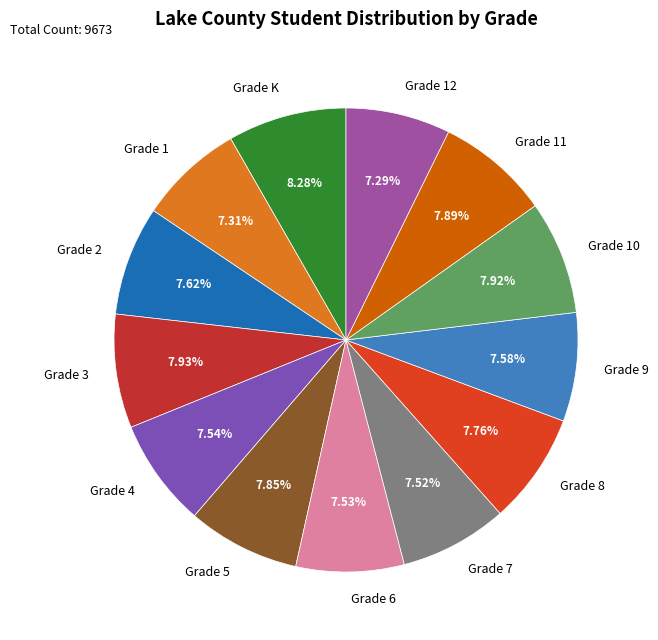

How many segments does this pie chart have?

13